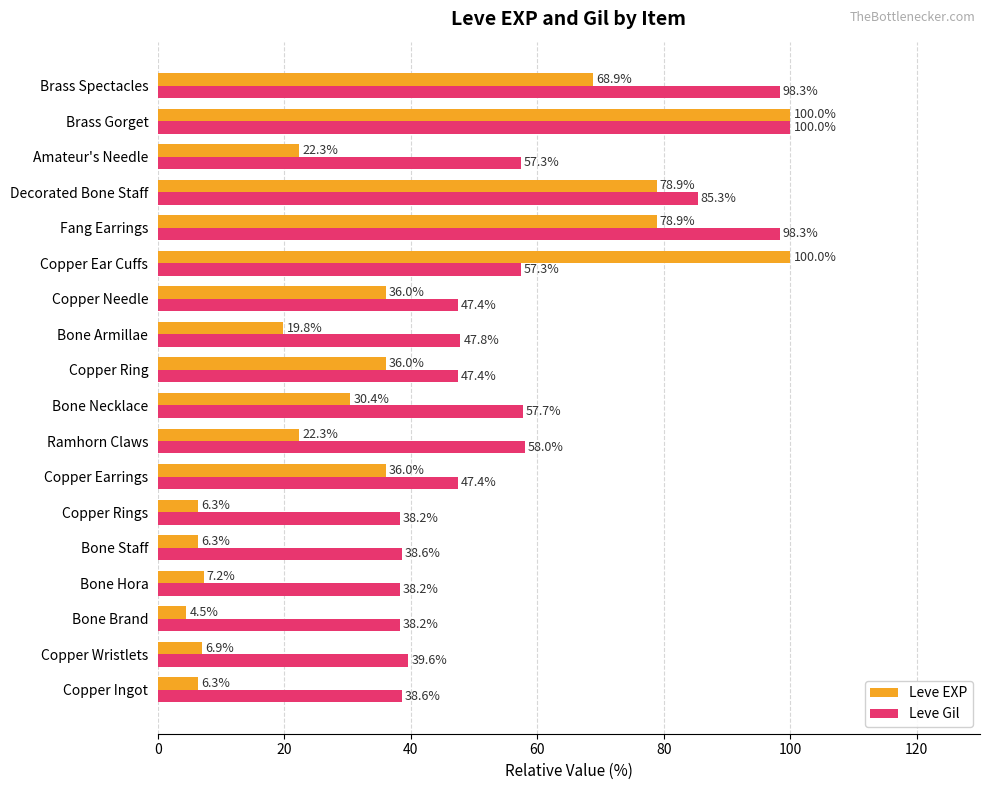

At which label is Leve Gil closest to 69?

Ramhorn Claws